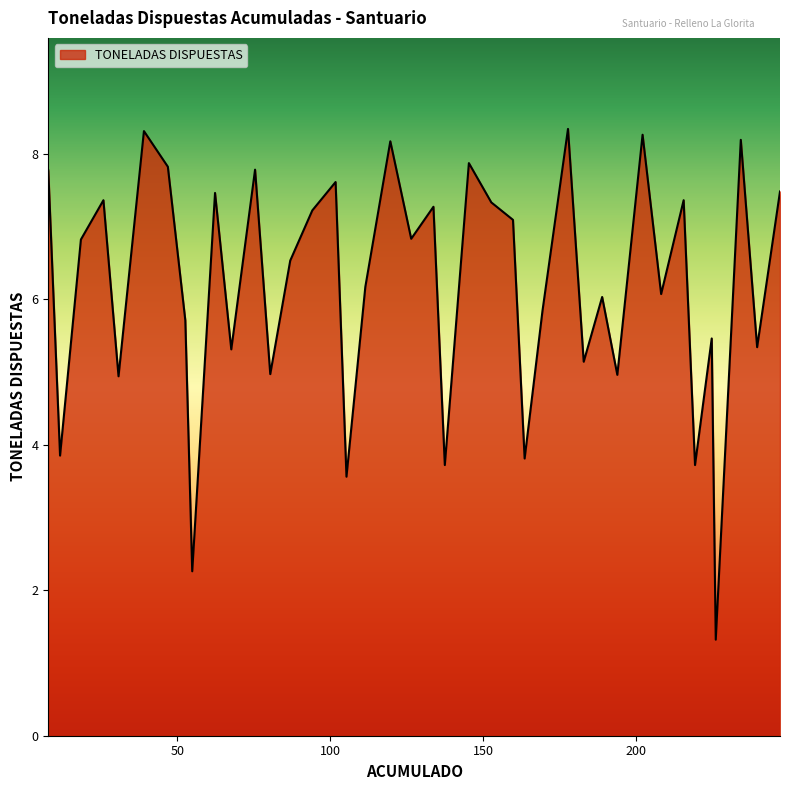

What is the smallest value displayed?

1.3